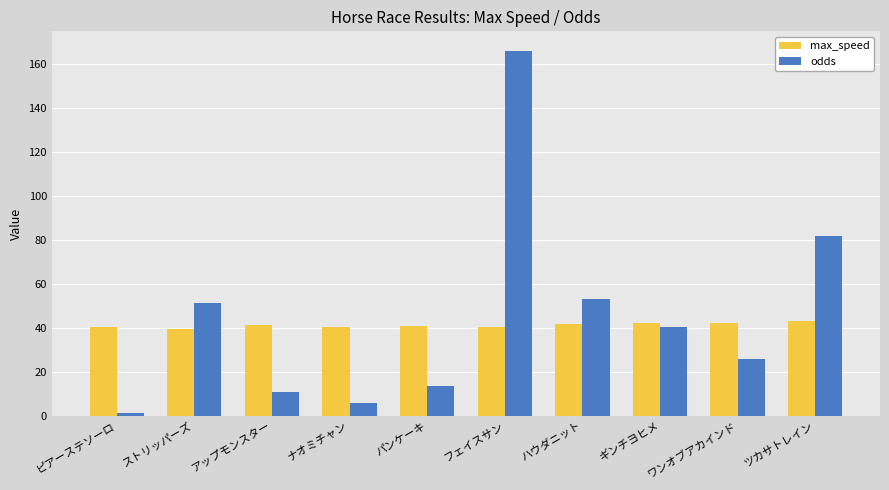

What is the greatest value displayed?

166.0